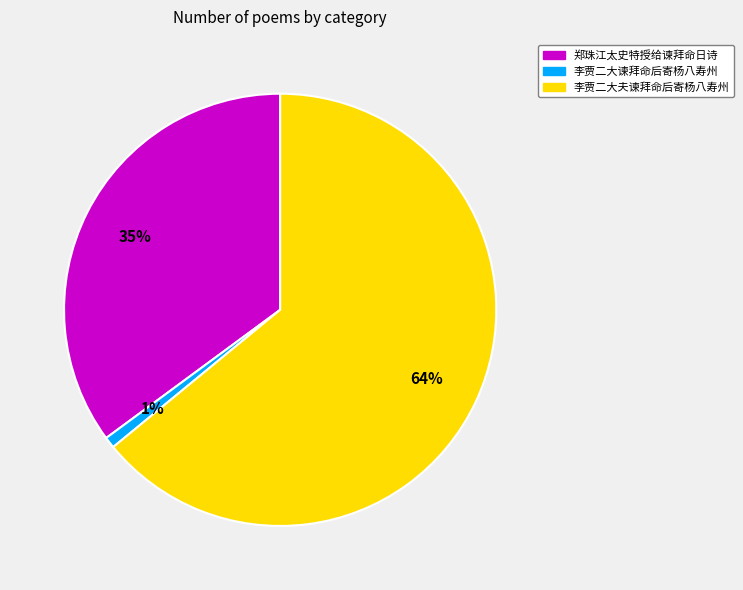

To the nearest percent, what is the difference between the largest and smallest slice percentages?

63%